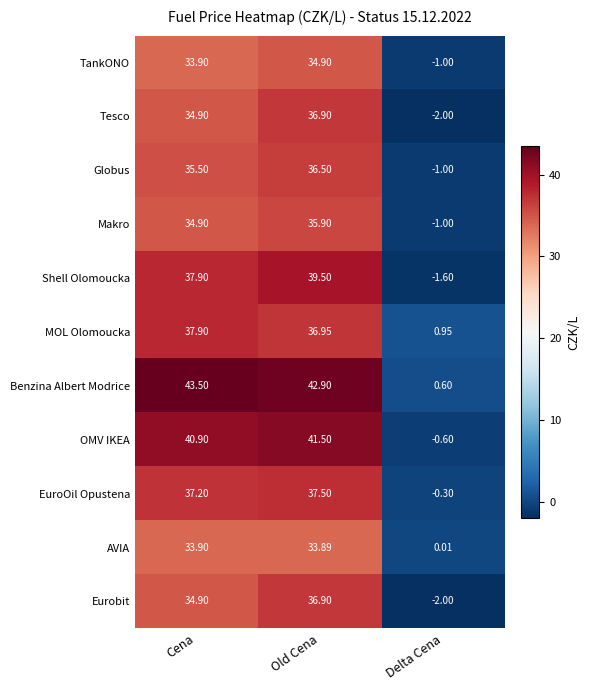

Count the number of data series in this chart.

11